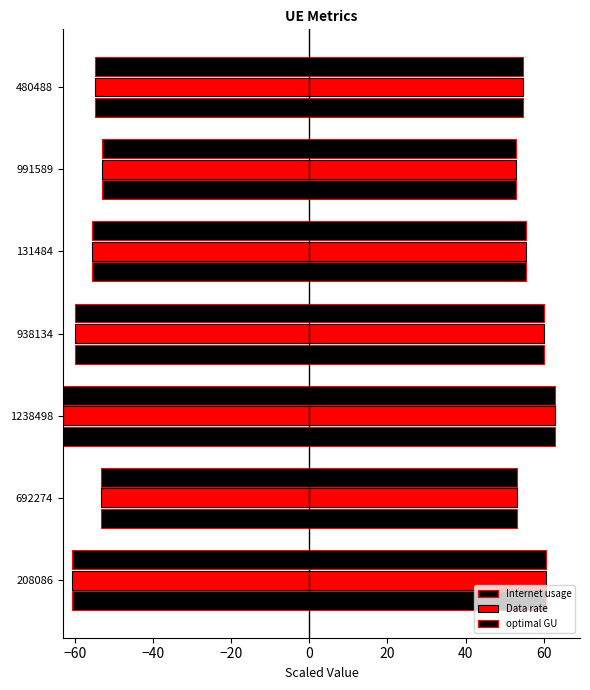

What is the value of the optimal GU bar at the 4th from the left?

120.0